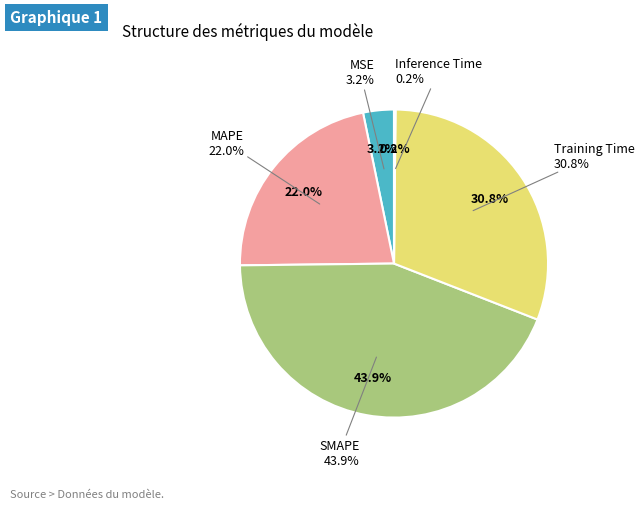

Count the number of slices in the pie.

5